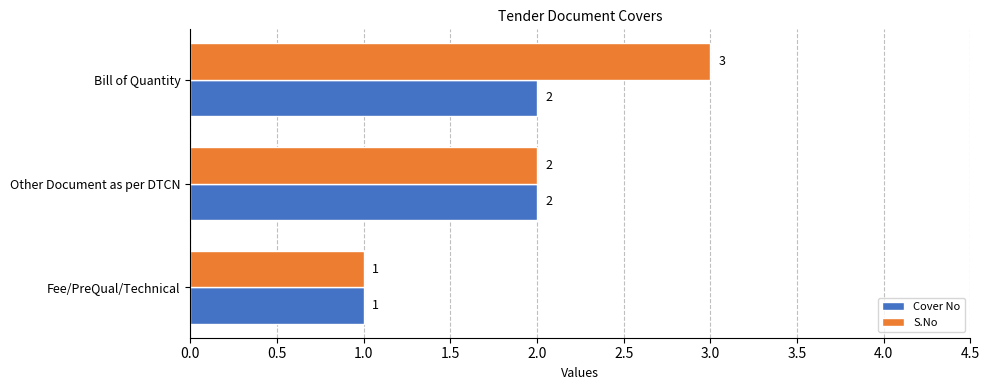

Count the Cover No values in the range 1 to 2.

3